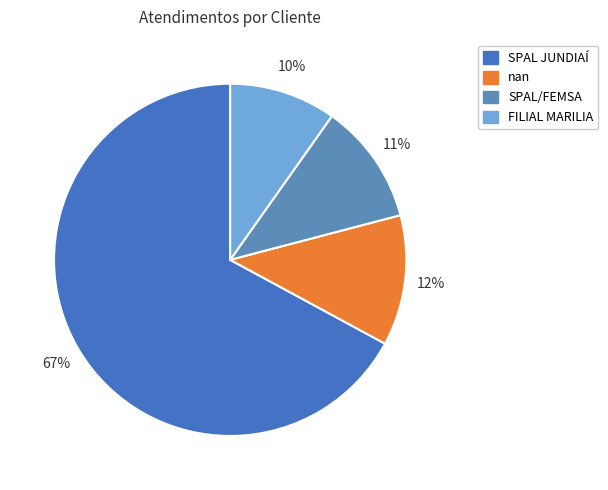

To the nearest percent, what percentage of the pie is SPAL/FEMSA?

11%